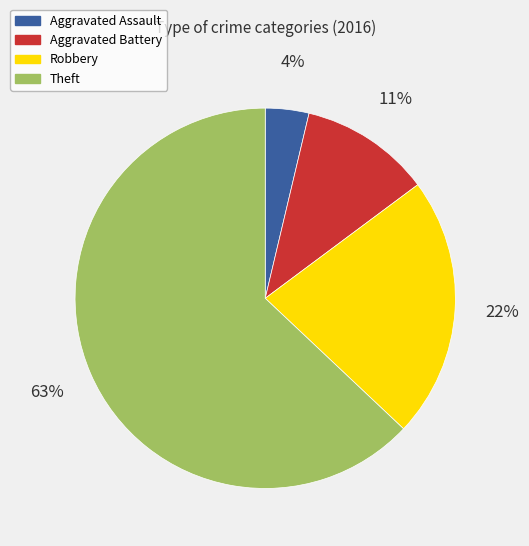

To the nearest percent, what is the difference between the largest and smallest slice percentages?

59%